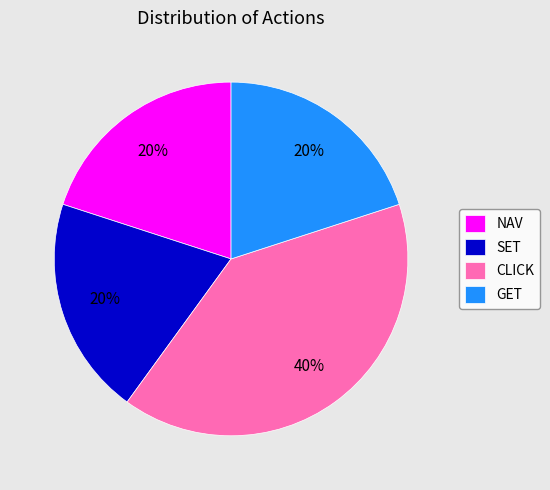

Do SET and CLICK together represent more than half of the pie?

Yes